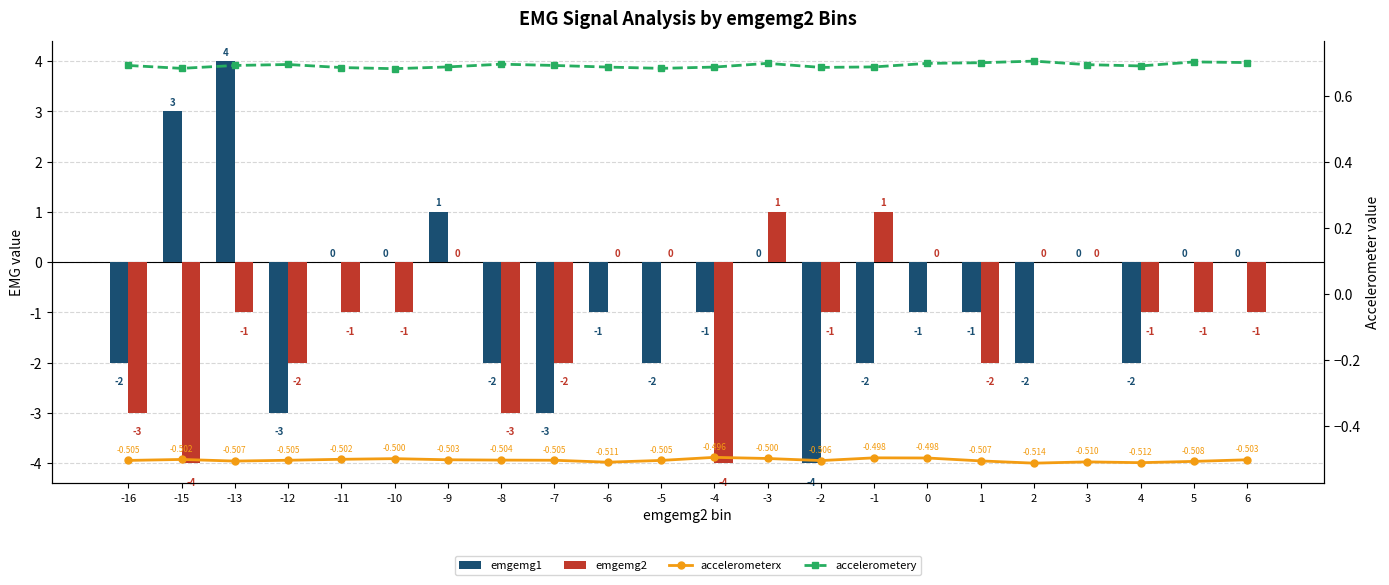

What is the greatest value displayed?

4.0